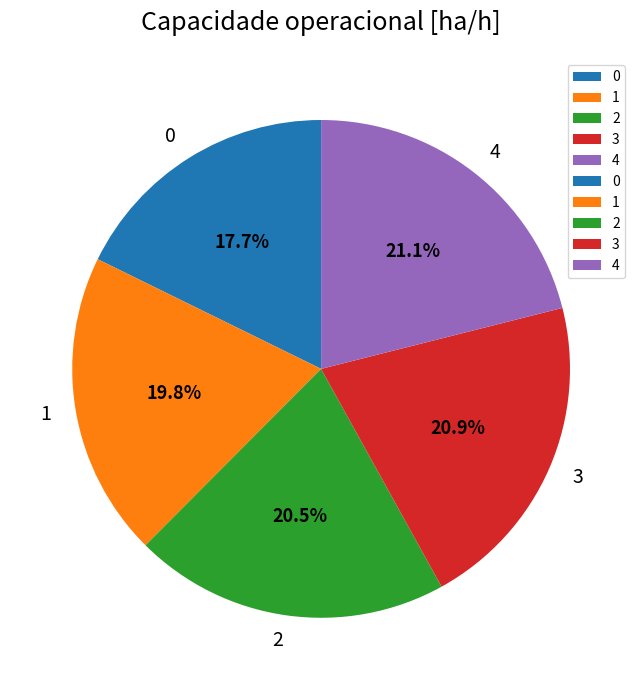

Is there any slice that represents more than half of the pie?

No